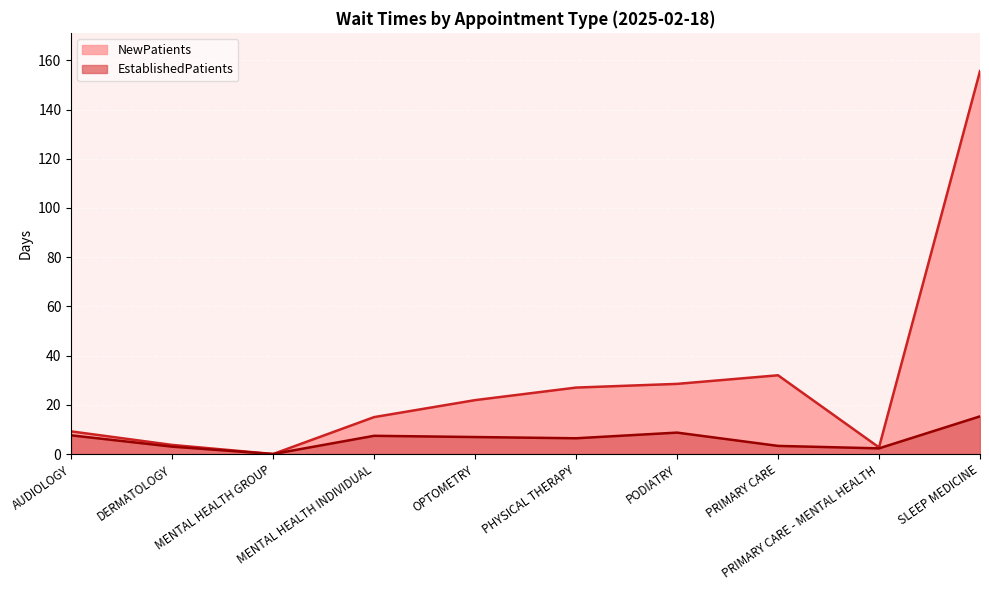

Reading right to left, extract all data points from this chart.

EstablishedPatients: 15.3	2.3	3.3	8.7	6.4	6.9	7.4	0.0	3.0	7.6
NewPatients: 155.6	2.7	32.0	28.5	27.0	21.9	15.0	0.0	3.7	9.2